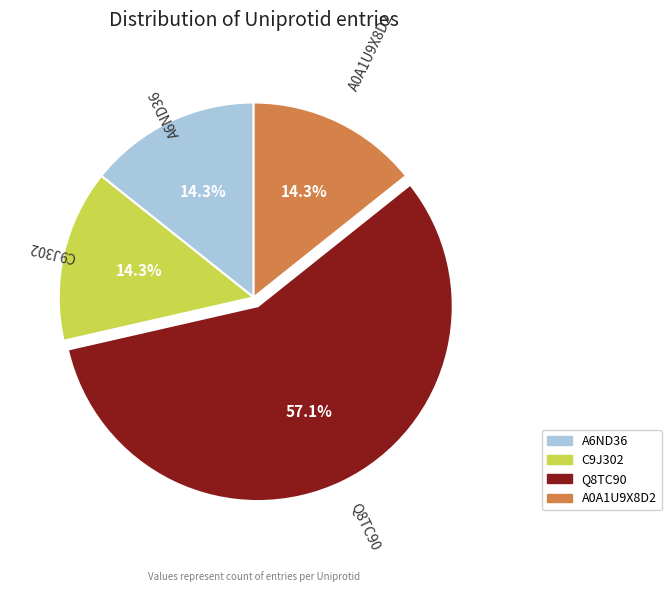

What is the majority slice?

Q8TC90